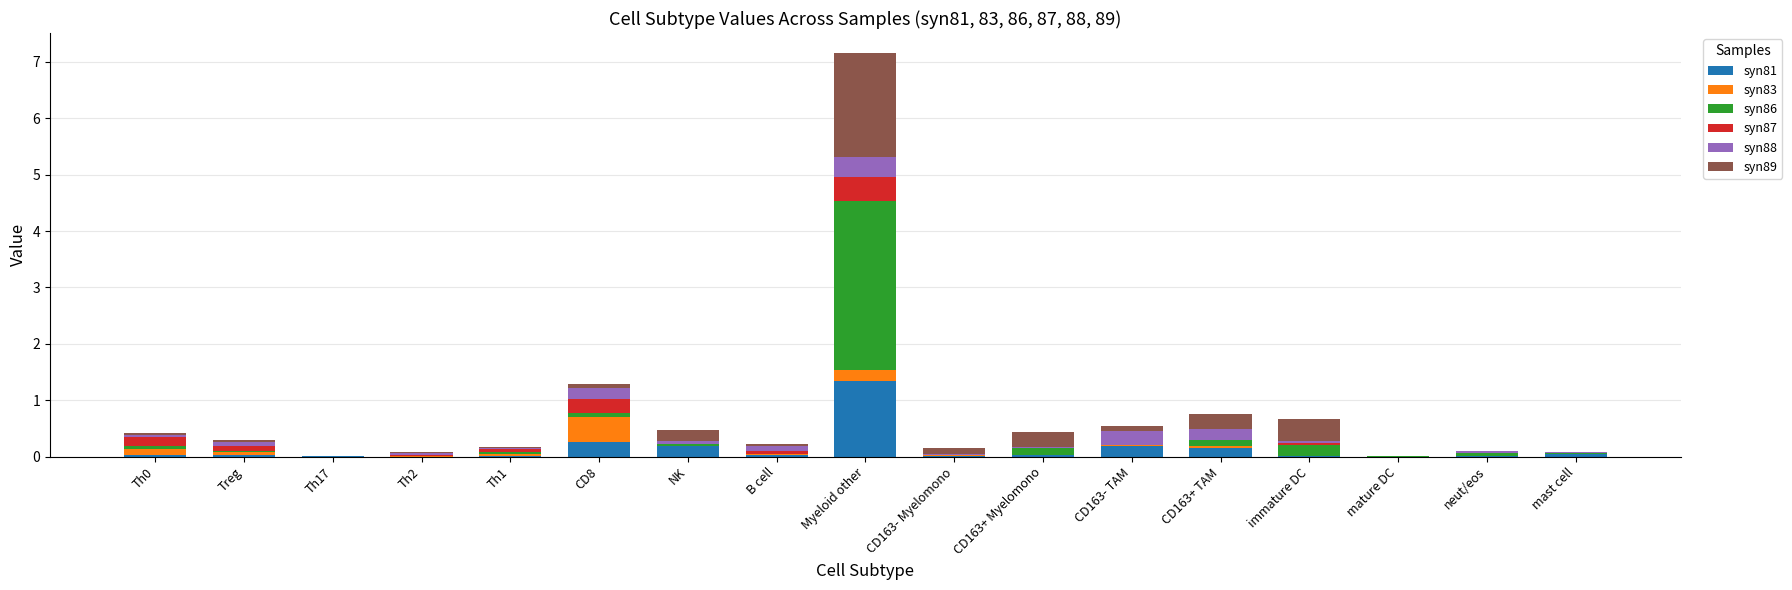

Which category has the highest value in the syn81 series?

Myeloid other